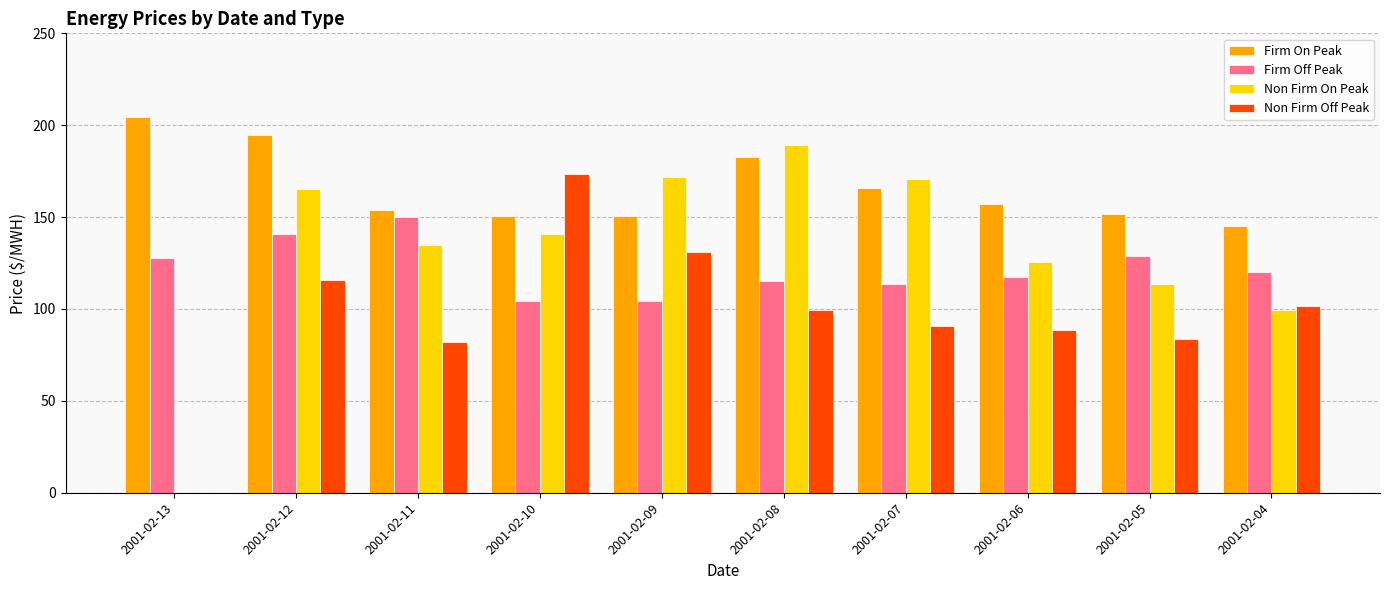

What is the sum of the Firm Off Peak values at 2001-02-13 and 2001-02-08?

242.8